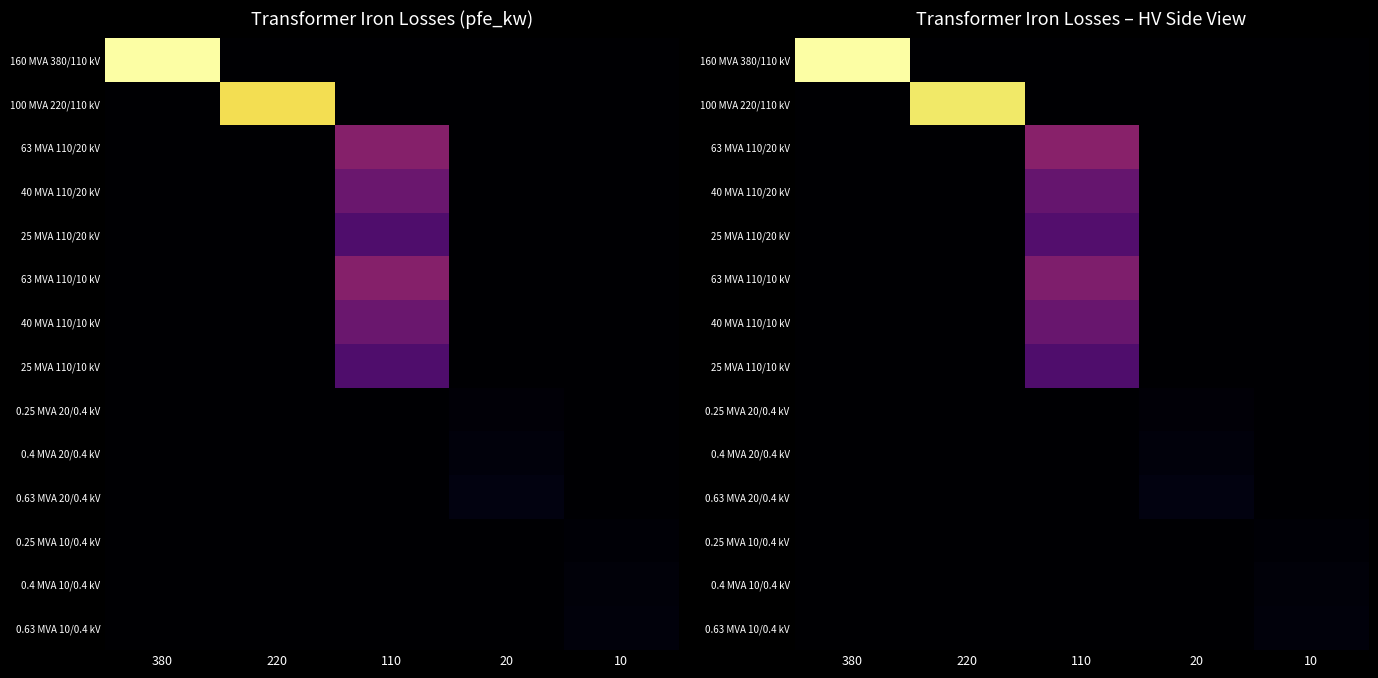

What is the total value across all series at 20?

3.8